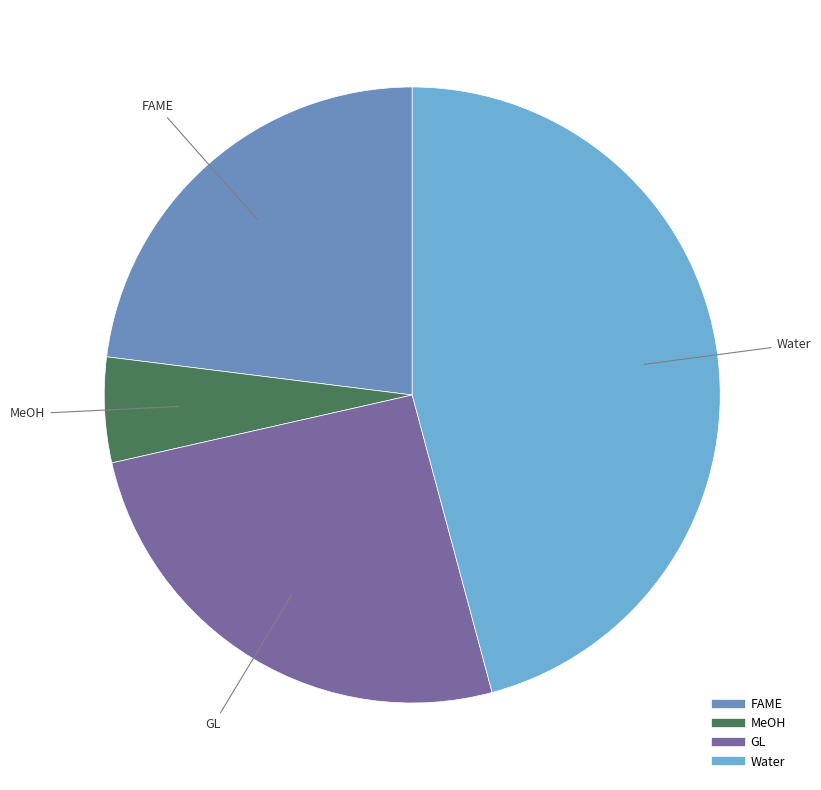

Does FAME represent more than half of the total?

No